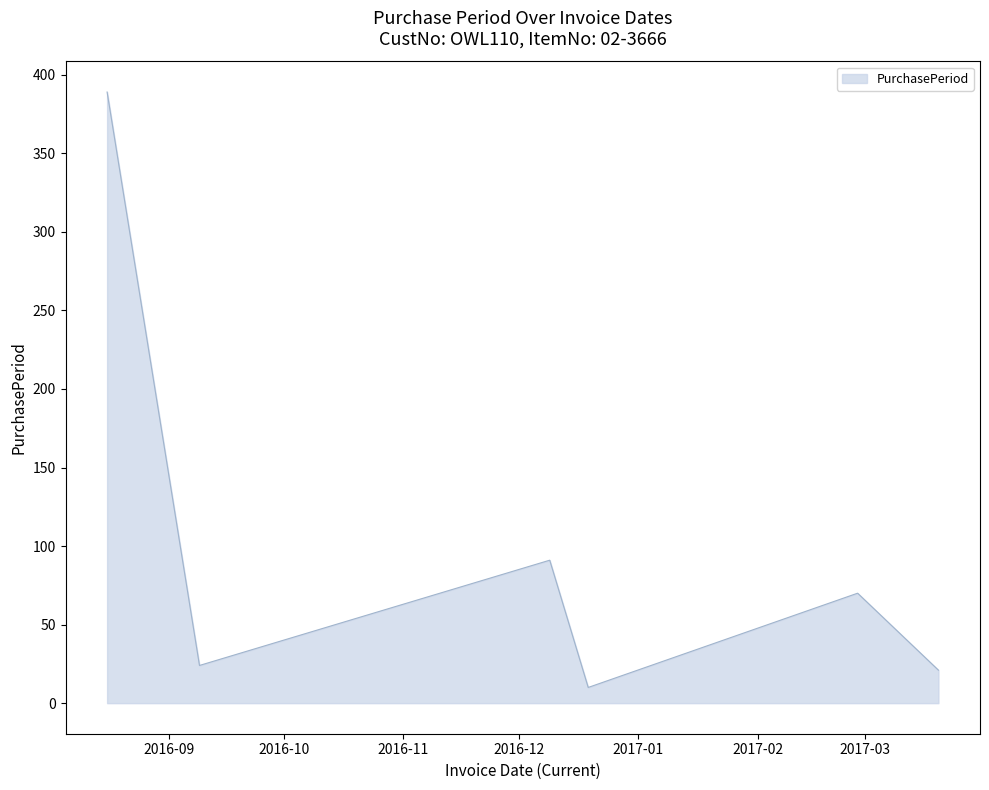

What is the minimum value shown in the chart?

10